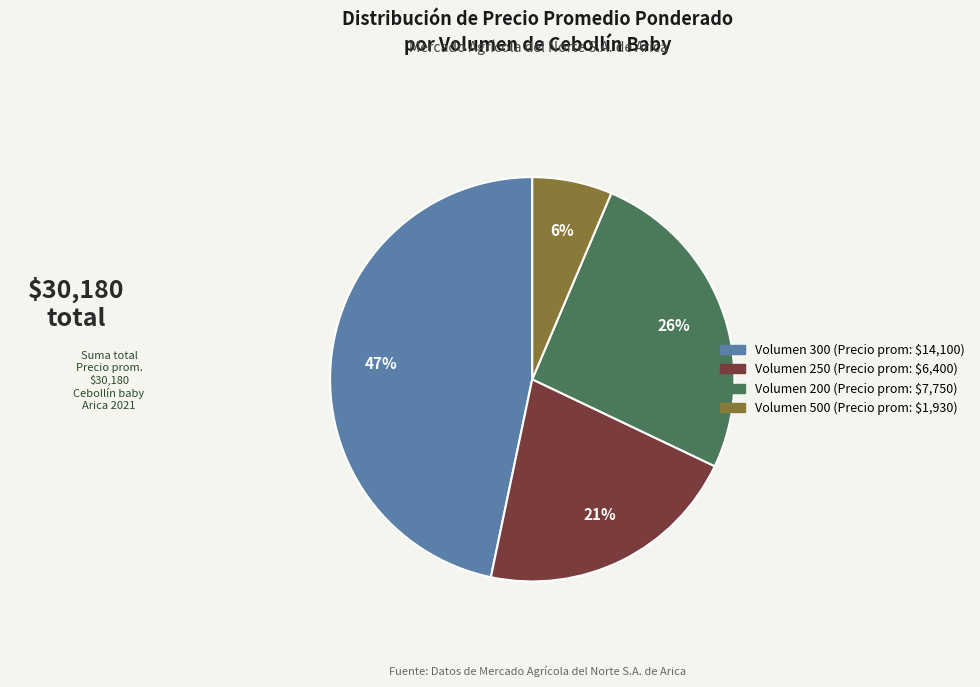

Does any single category account for the majority?

No